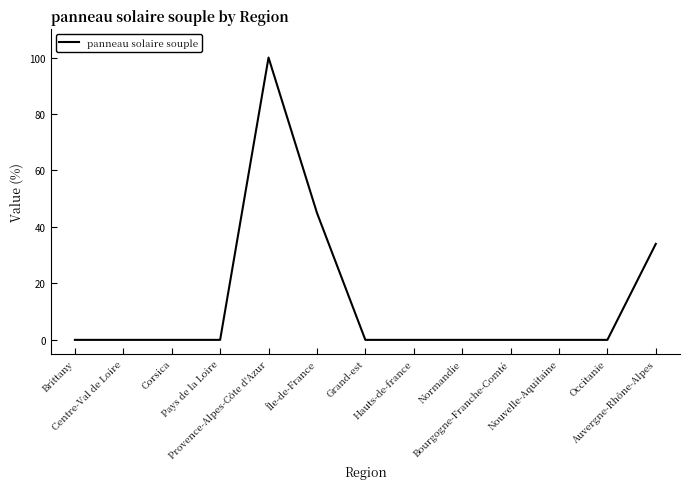

What is the change in value from Centre-Val de Loire to Provence-Alpes-Côte d'Azur?

+100